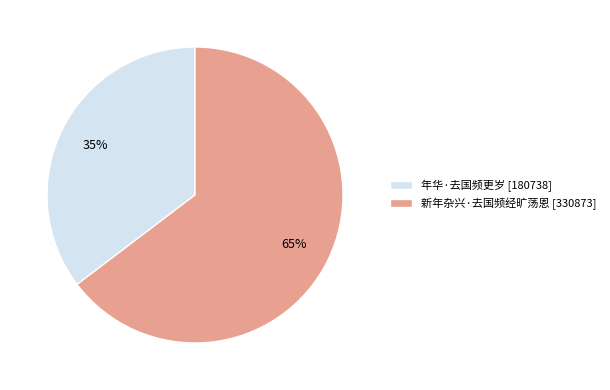

What is the majority slice?

新年杂兴·去国频经旷荡恩